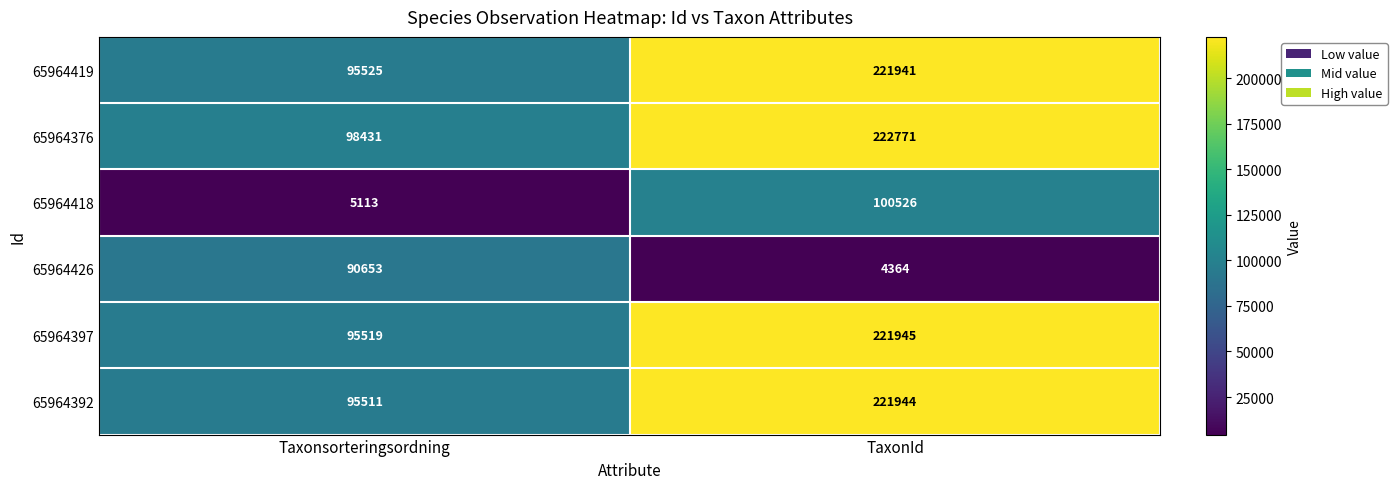

Reading left to right, list all the values displayed in this chart.

65964419: Taxonsorteringsordning=95525	TaxonId=221941
65964376: Taxonsorteringsordning=98431	TaxonId=222771
65964418: Taxonsorteringsordning=5113	TaxonId=100526
65964426: Taxonsorteringsordning=90653	TaxonId=4364
65964397: Taxonsorteringsordning=95519	TaxonId=221945
65964392: Taxonsorteringsordning=95511	TaxonId=221944